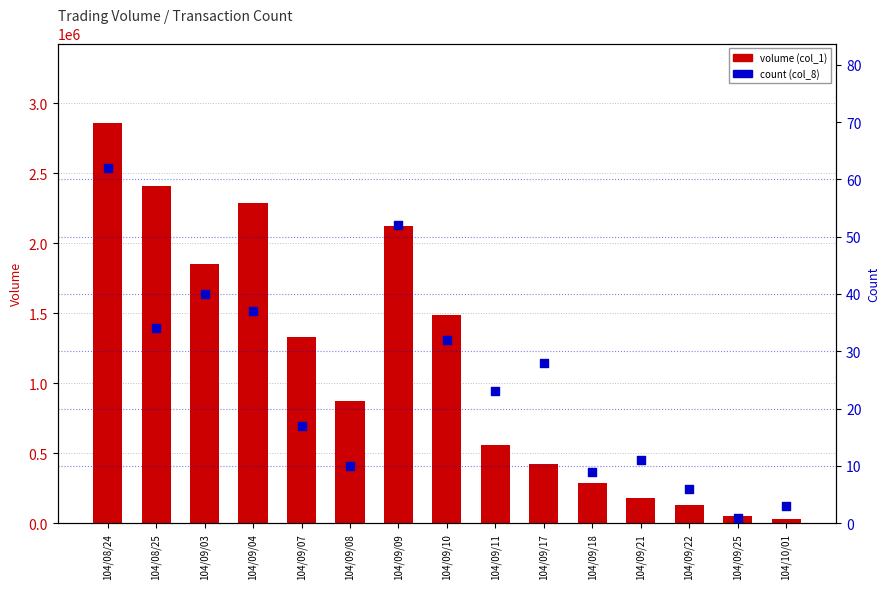

Which series contains the lowest Y value?

count (col_8)